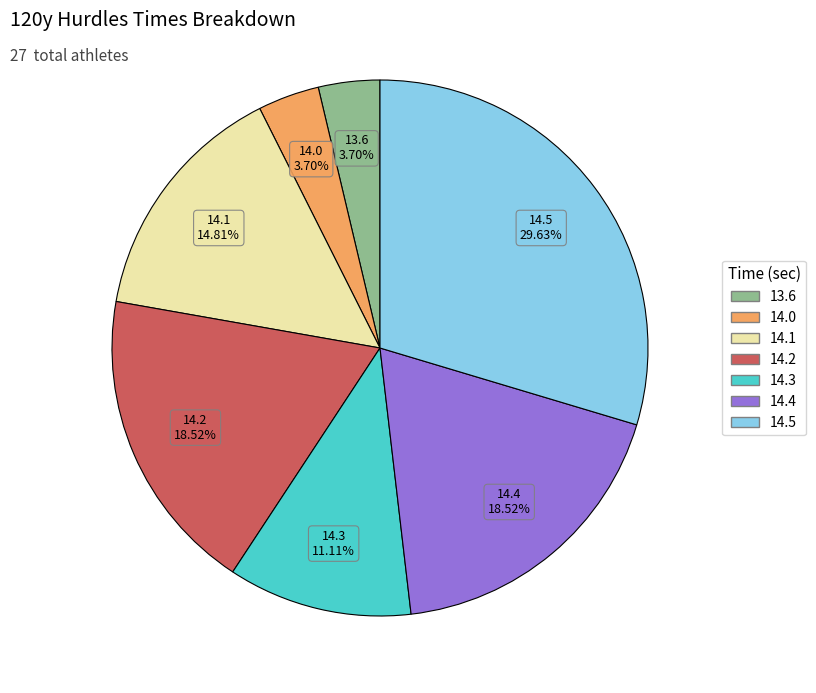

Count the number of slices in the pie.

7